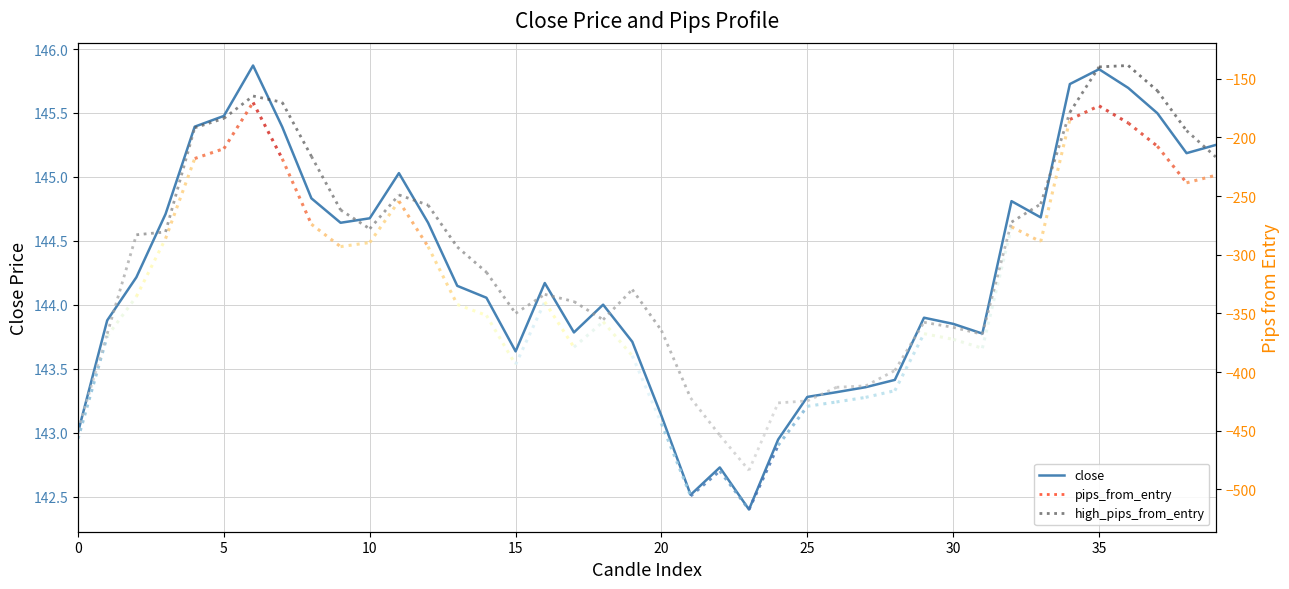

What is the value of the 6th point from the left?

145.5